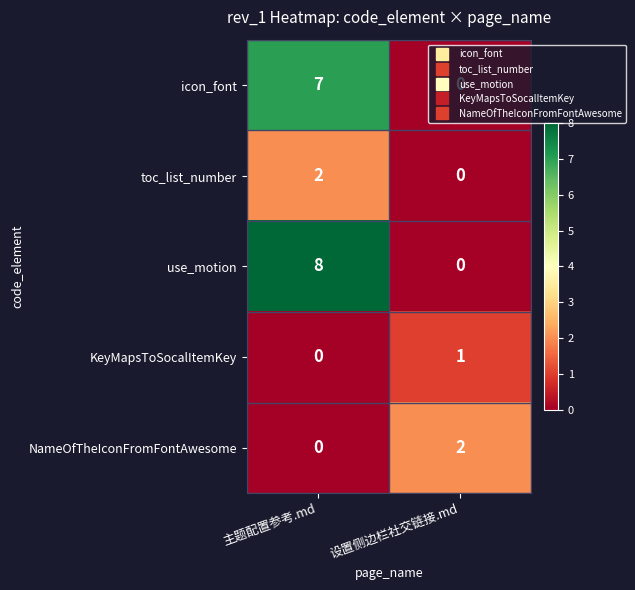

Which series has the largest total across all categories?

use_motion